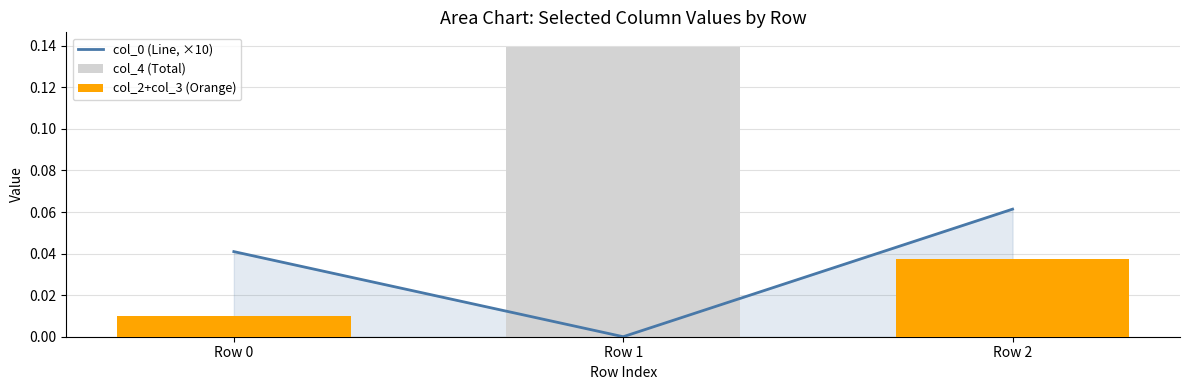

What is the value of the col_0 (Line, ×10) bar at the 3rd from the left?

0.1